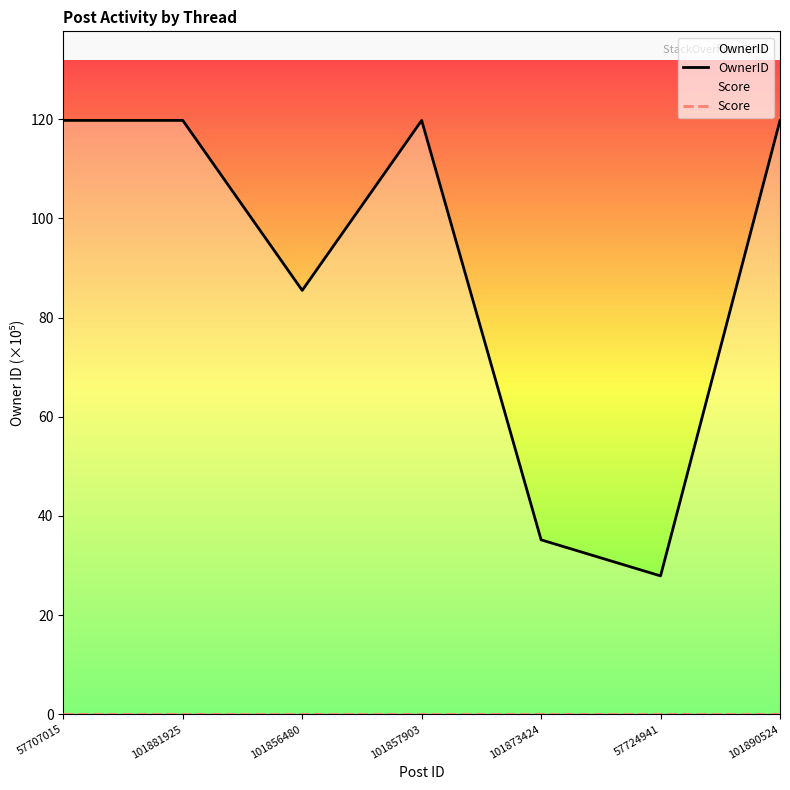

How many data points does each series have?

7